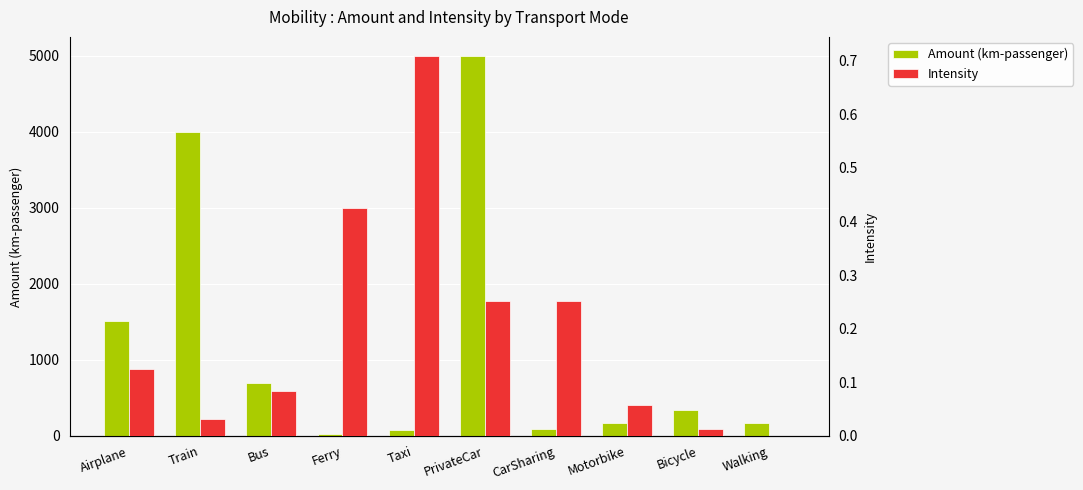

How many bars are there in each group?

2